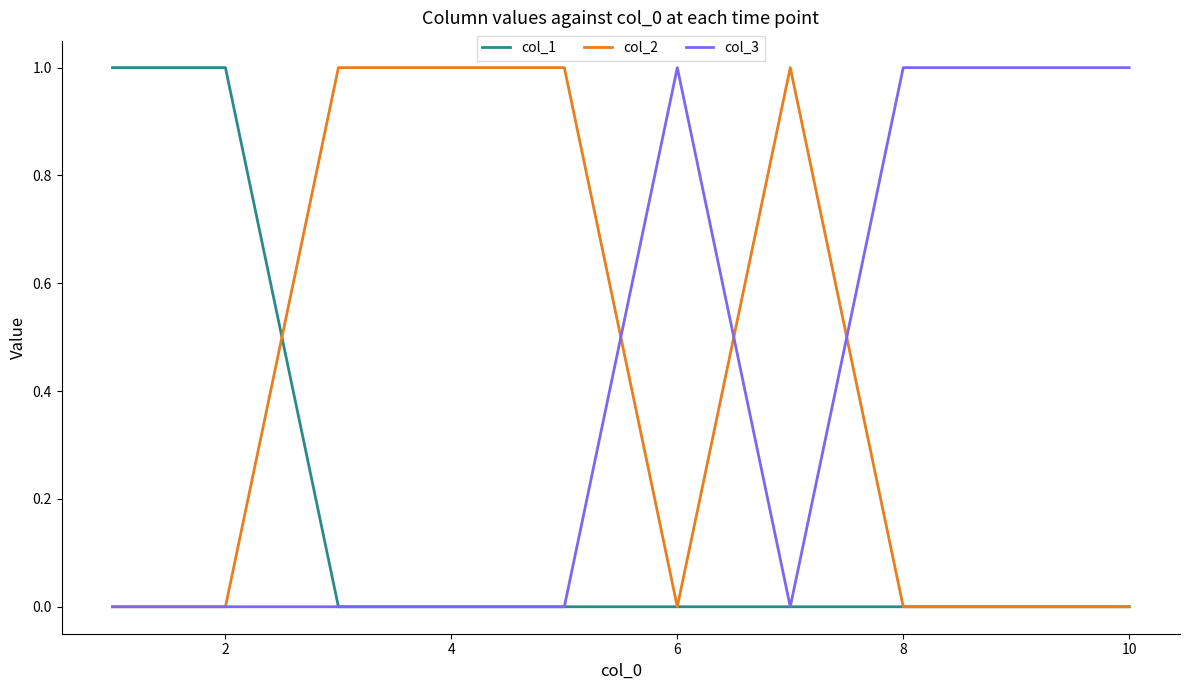

Count the number of categories in the chart.

10